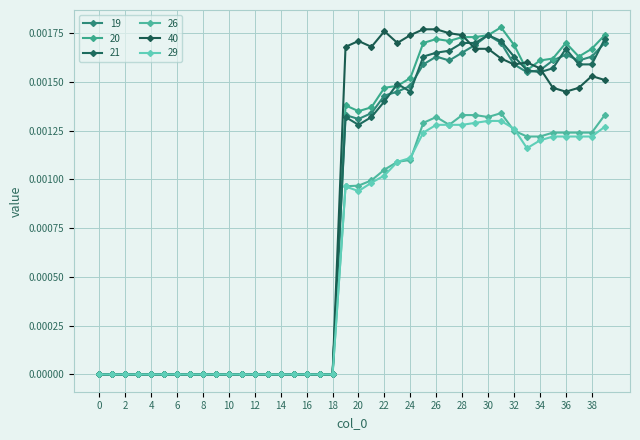

True or false: 21 and 40 intersect in this chart.

True